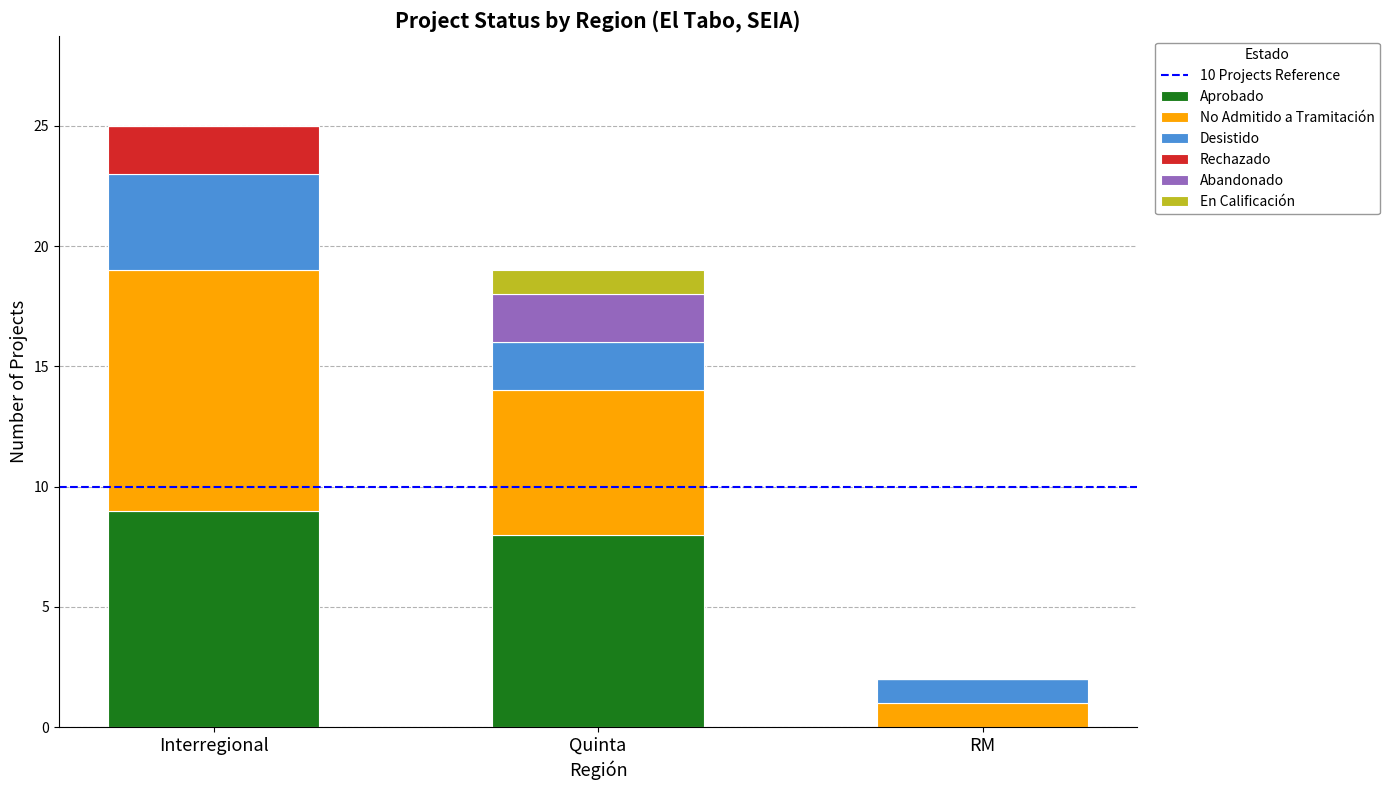

Is it true that Aprobado equals 5 at Interregional?

False